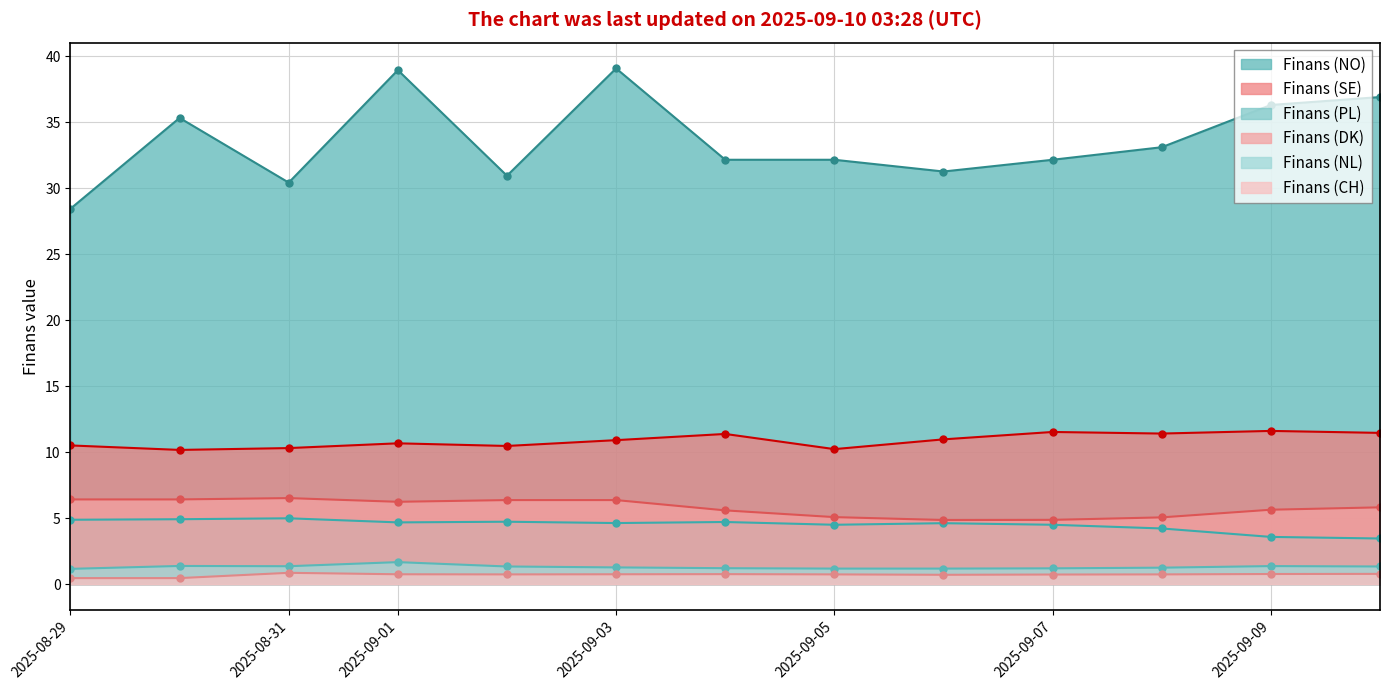

Rank the series at 2025-09-08 from lowest to highest value.

Finans (CH), Finans (NL), Finans (PL), Finans (DK), Finans (SE), Finans (NO)